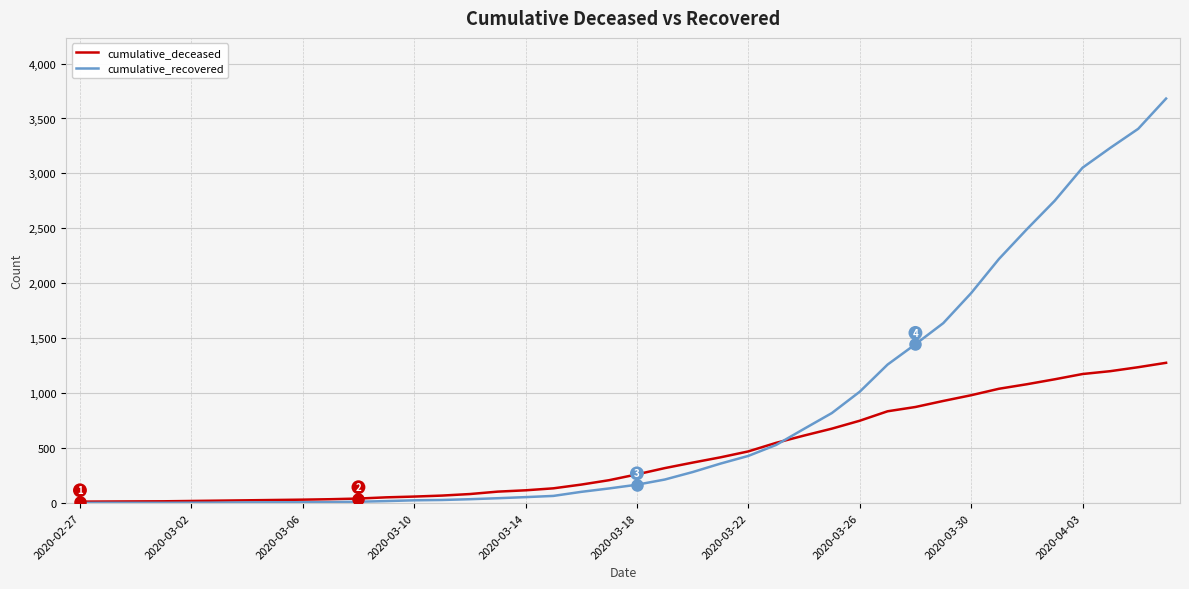

Which series has the largest total across all categories?

cumulative_recovered